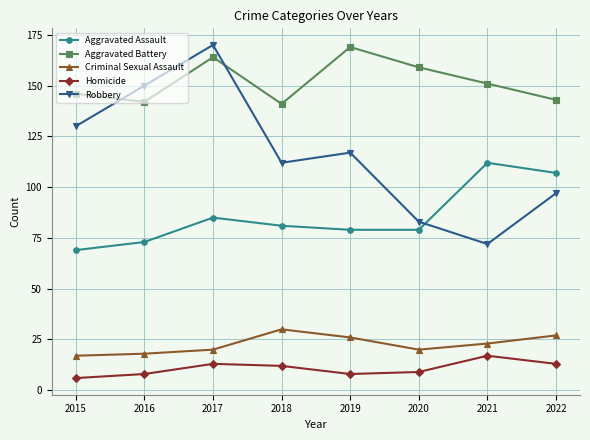

True or false: Homicide and Robbery cross at least once.

False